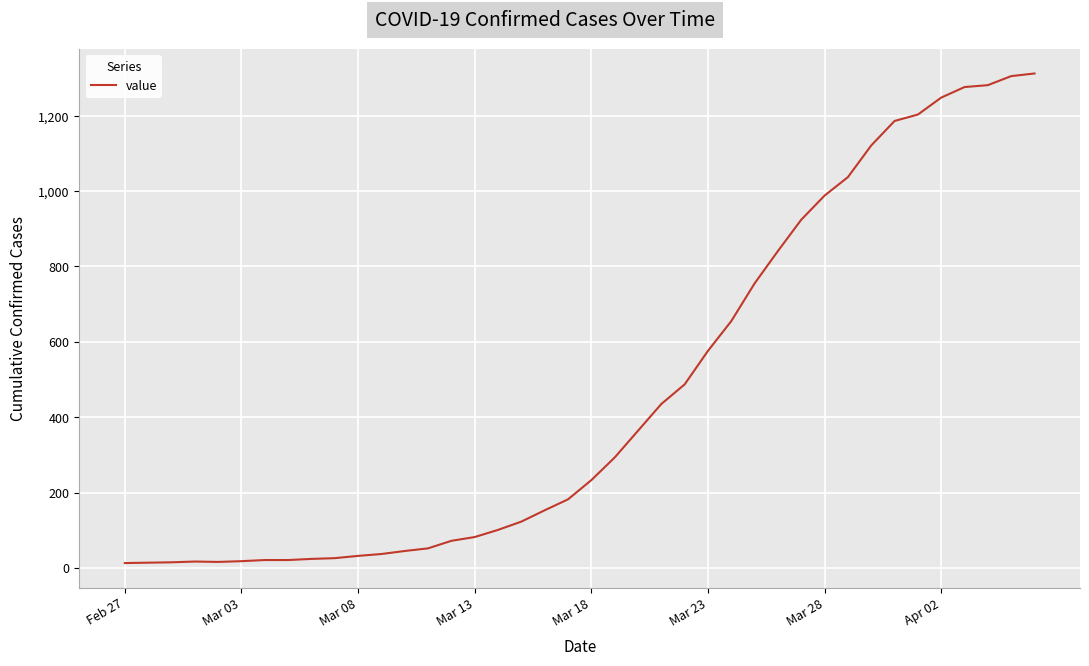

How many values are below 233?

20